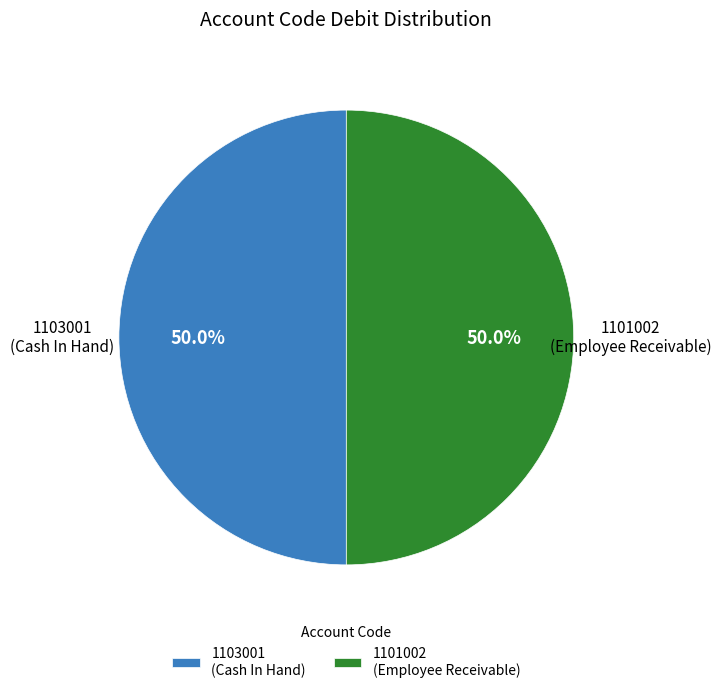

What is the ratio of the value at 1103001 (Cash In Hand) to the value at 1101002 (Employee Receivable)?

1.0